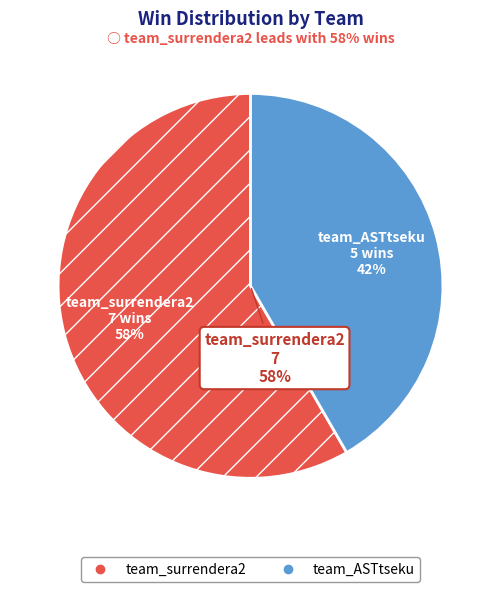

Which category accounts for the majority?

team_surrendera2